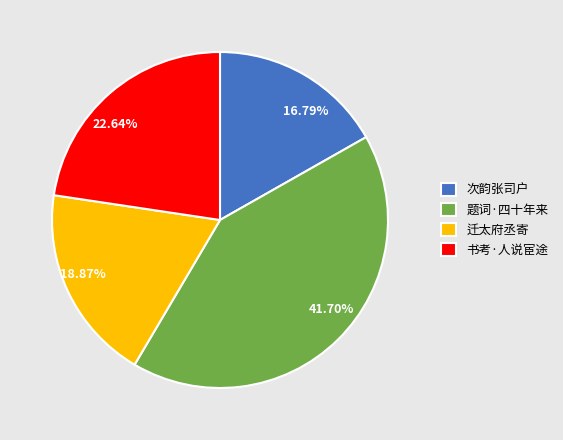

Is there any slice that represents more than half of the pie?

No